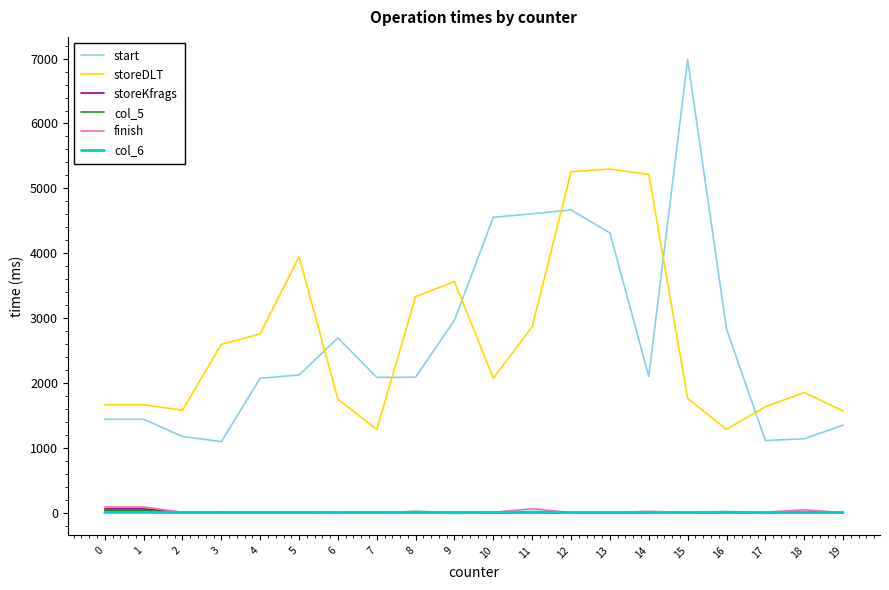

True or false: storeKfrags and start intersect in this chart.

False